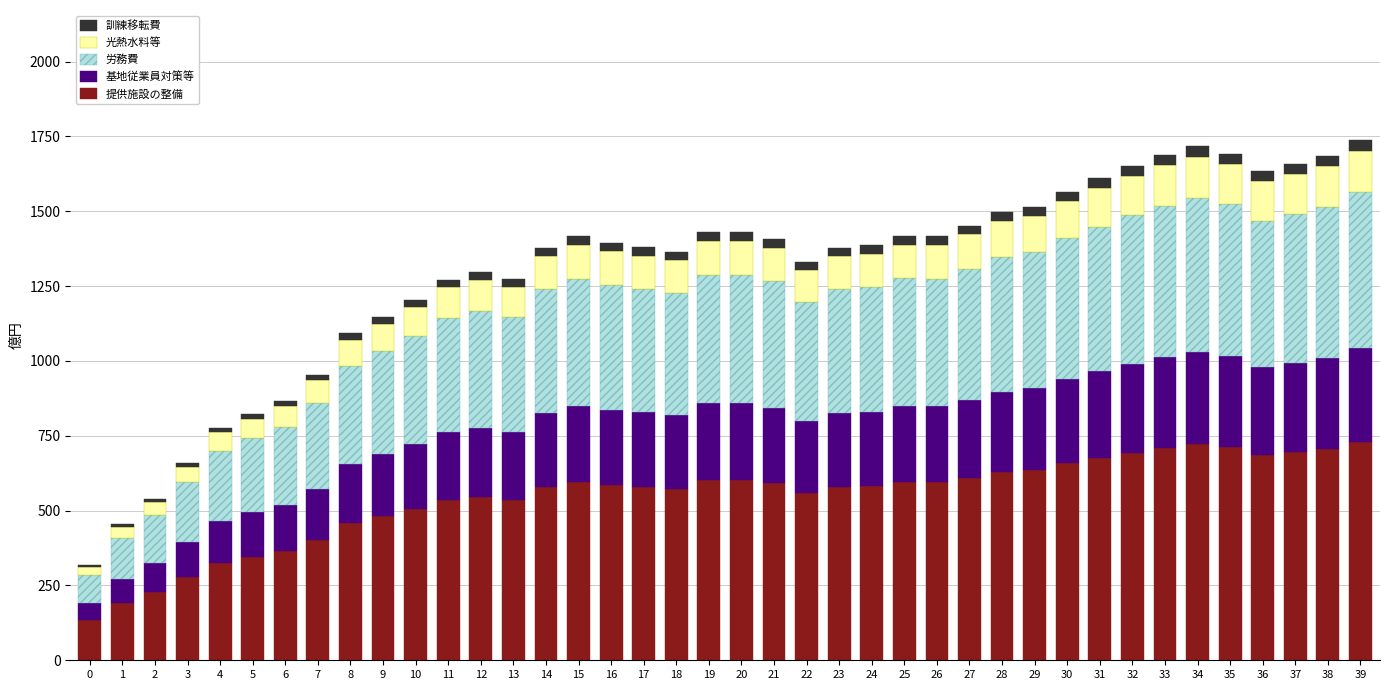

What are all the series names shown in the legend?

訓練移転費, 光熱水料等, 労務費, 基地従業員対策等, 提供施設の整備